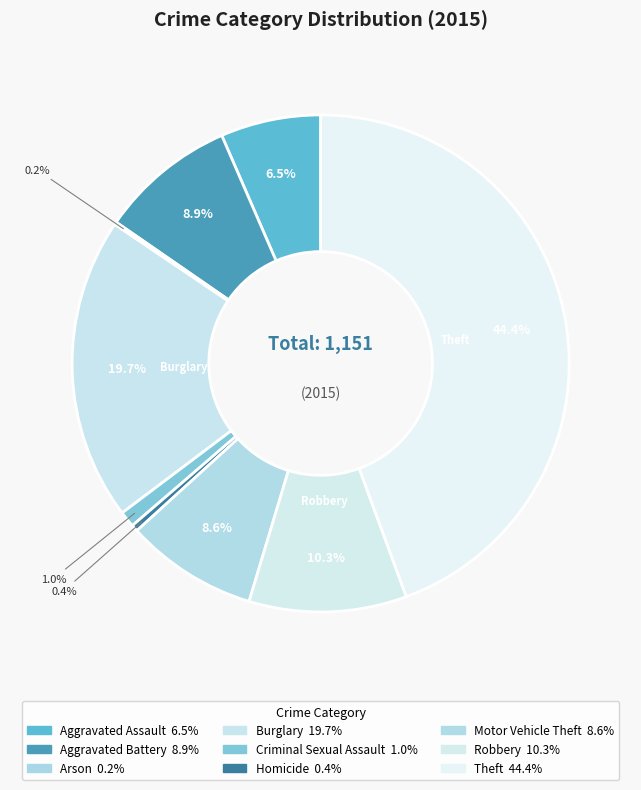

To the nearest percent, what is the difference between the Arson and Motor Vehicle Theft slice percentages?

8%